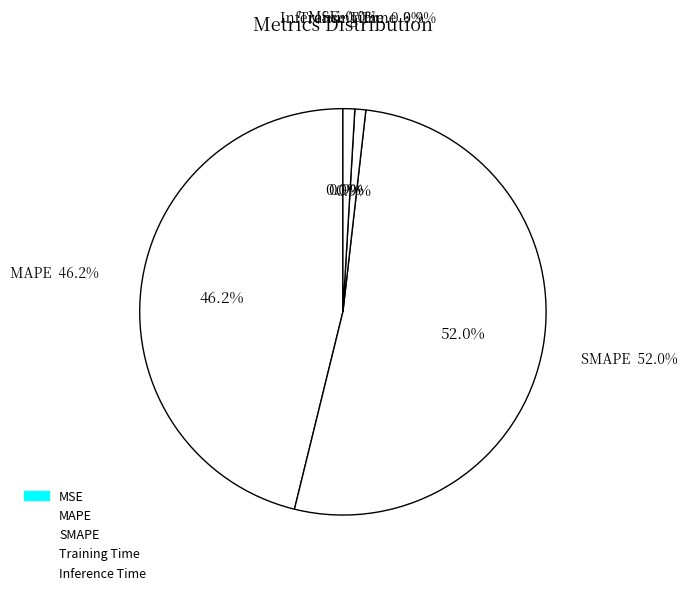

True or false: MAPE accounts for 46% of the total.

True